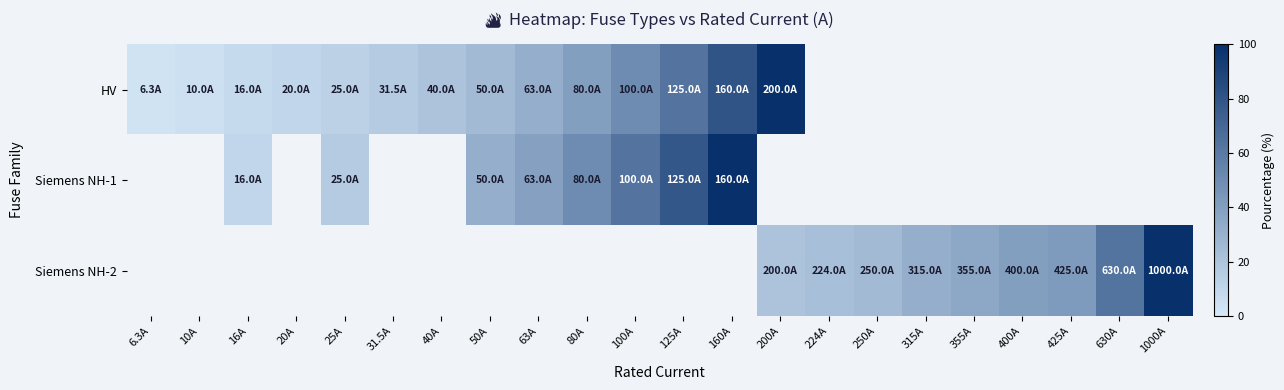

How many distinct data groups are displayed?

3